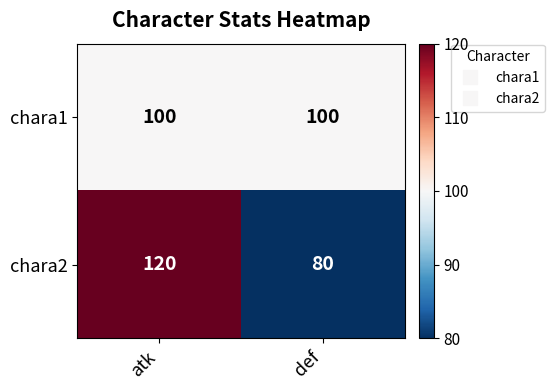

Between atk and def, which series saw the biggest shift?

chara2